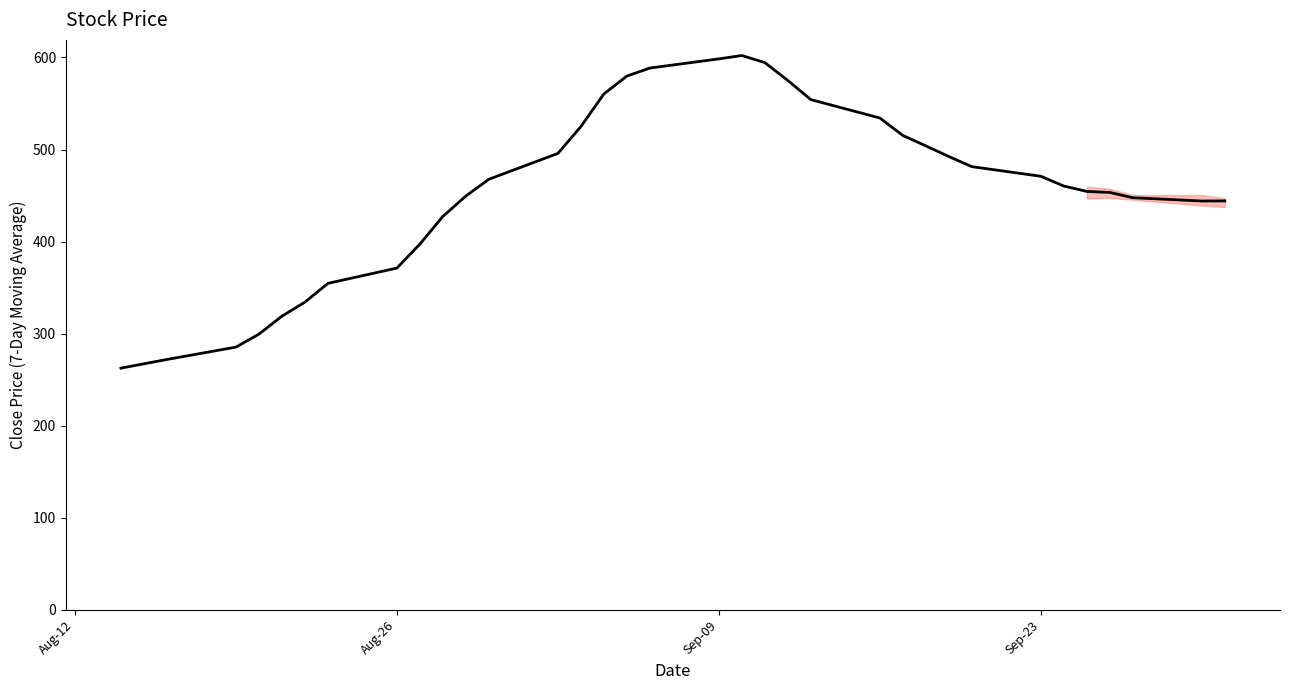

Count the number of categories in the chart.

34